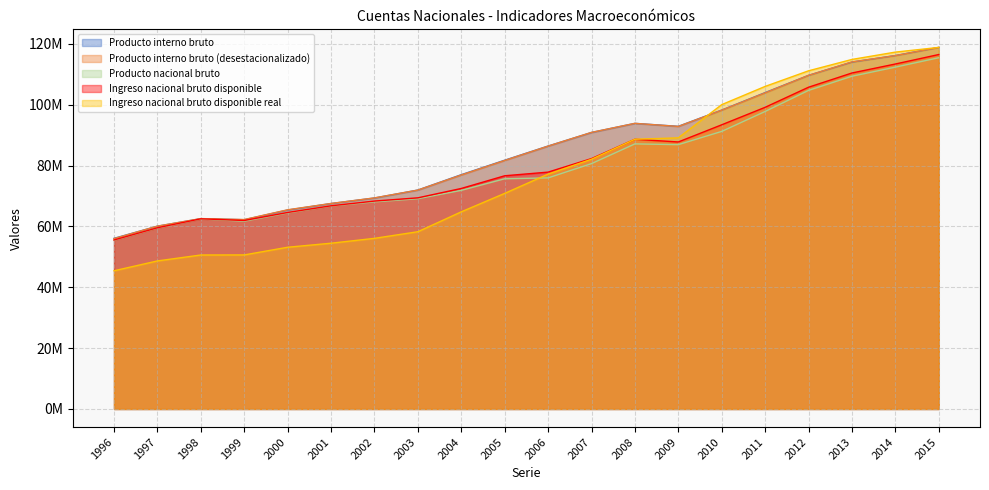

At which category does the chart reach its minimum across all series?

1996